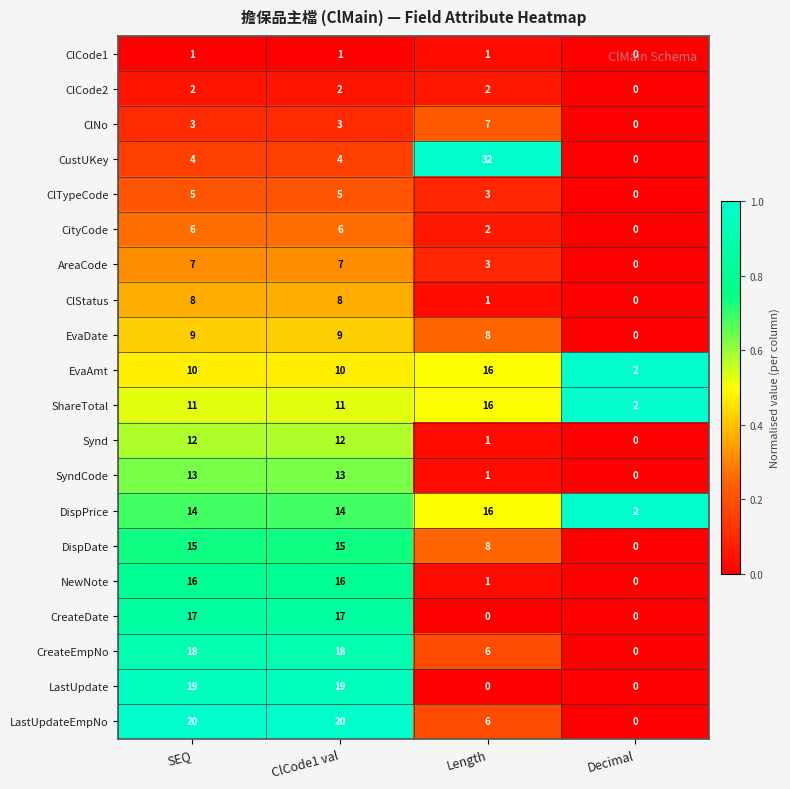

What is the difference between the second highest and second lowest values in the CreateDate series?

17